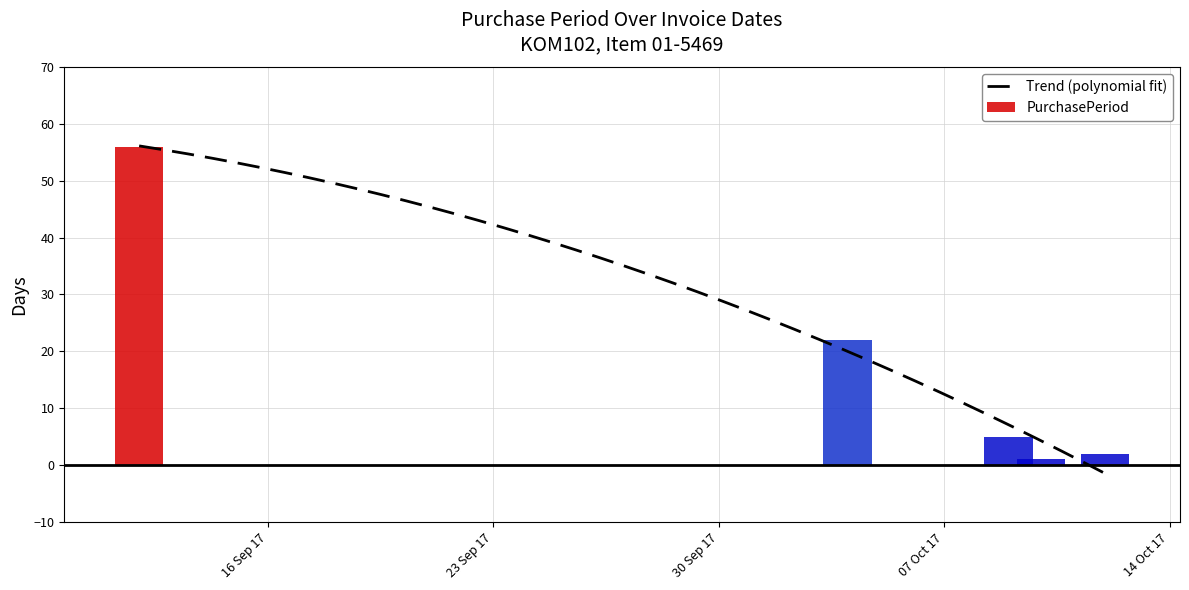

What is the greatest value displayed?

56